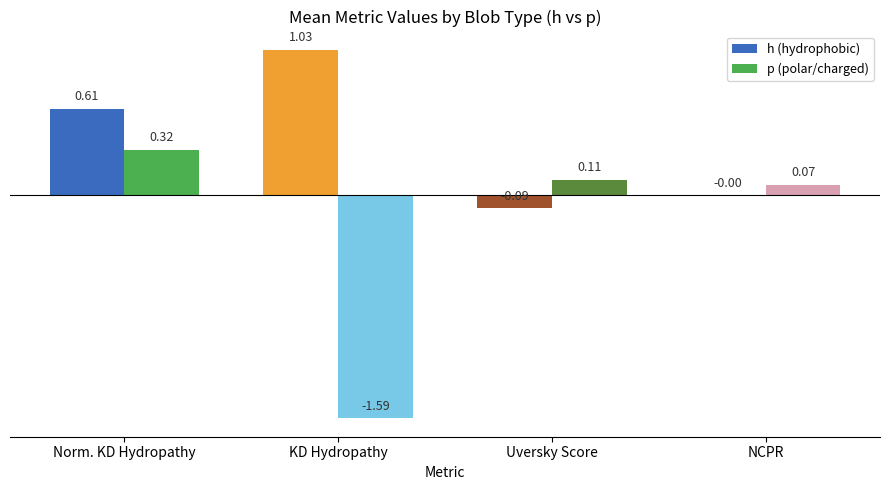

Which series changed the most between KD Hydropathy and Uversky Score?

p (polar/charged)